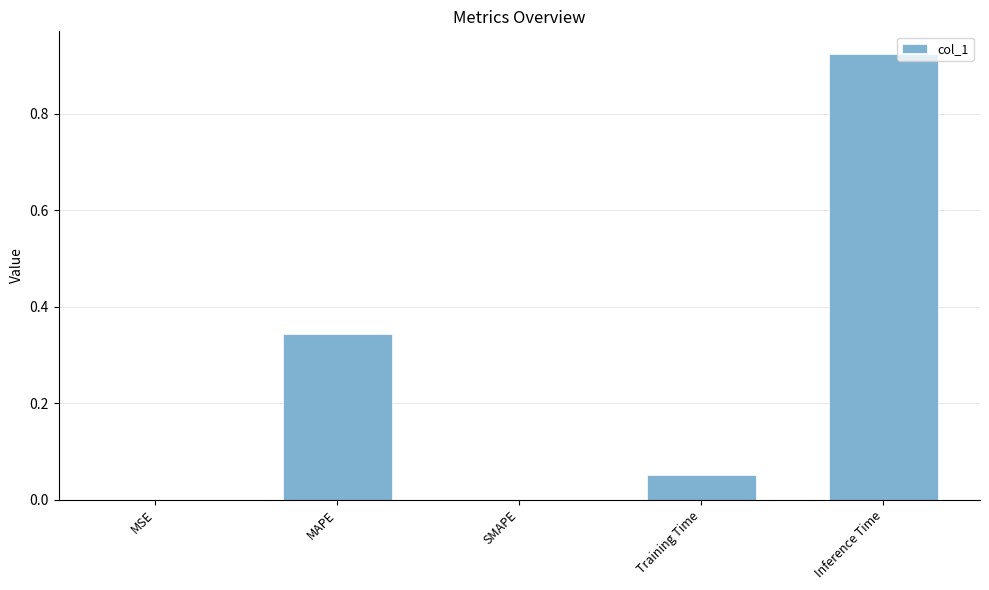

What is the change in value from Training Time to Inference Time?

+0.9